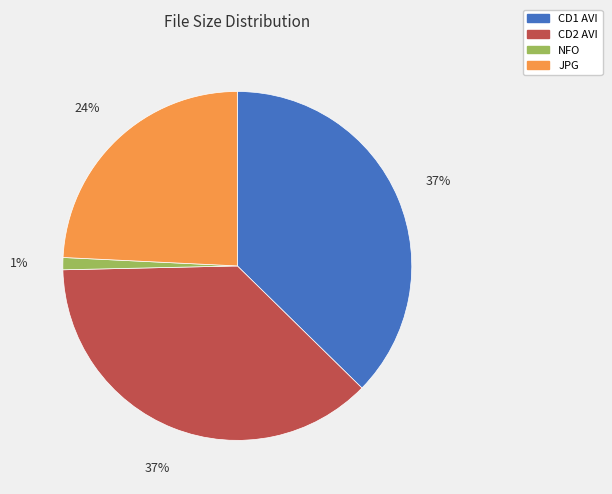

To the nearest percent, what is the average slice percentage?

25%